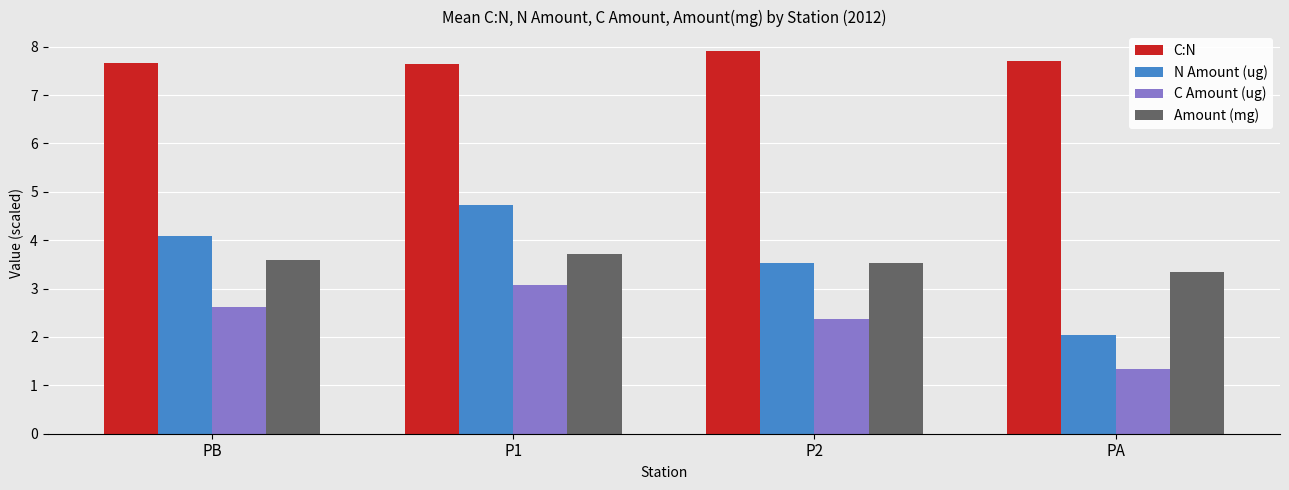

What is the smallest value displayed?

1.3